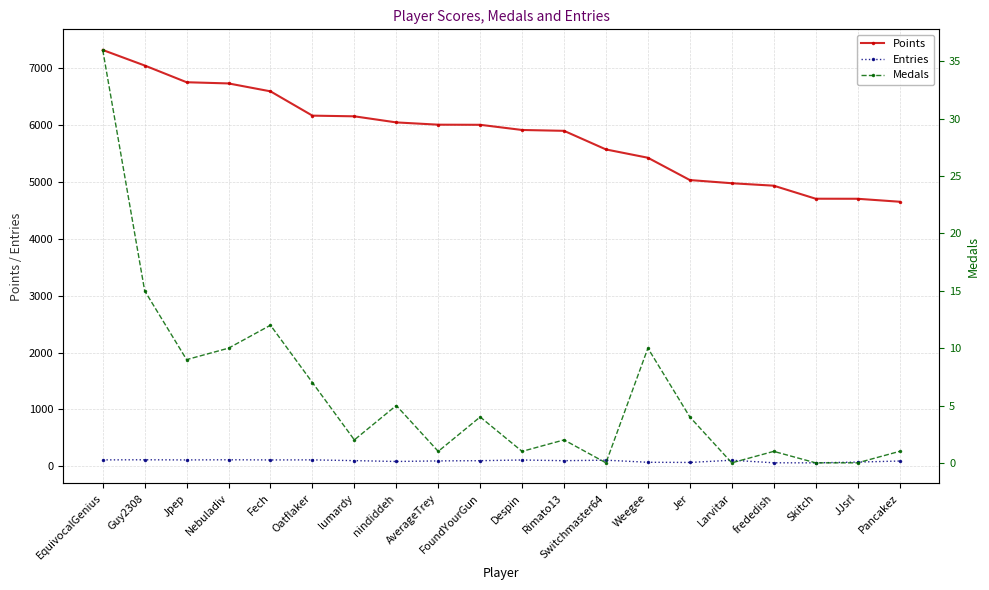

Reading left to right, transcribe all the data shown in this chart.

Points: EquivocalGenius=7318	Guy2308=7045	Jpep=6751	Nebuladiv=6730	Fech=6591	Oatflaker=6164	lumardy=6152	nindiddeh=6045	AverageTrey=6005	FoundYourGun=6003	Despin=5912	Rimato13=5897	Switchmaster64=5570	Weegee=5424	Jer=5032	Larvitar=4976	frededish=4933	Skitch=4704	JJsrl=4703	Pancakez=4651
Entries: EquivocalGenius=114	Guy2308=116	Jpep=113	Nebuladiv=116	Fech=113	Oatflaker=114	lumardy=101	nindiddeh=86	AverageTrey=96	FoundYourGun=100	Despin=112	Rimato13=100	Switchmaster64=109	Weegee=72	Jer=69	Larvitar=108	frededish=63	Skitch=62	JJsrl=75	Pancakez=94
Medals: EquivocalGenius=36	Guy2308=15	Jpep=9	Nebuladiv=10	Fech=12	Oatflaker=7	lumardy=2	nindiddeh=5	AverageTrey=1	FoundYourGun=4	Despin=1	Rimato13=2	Switchmaster64=0	Weegee=10	Jer=4	Larvitar=0	frededish=1	Skitch=0	JJsrl=0	Pancakez=1